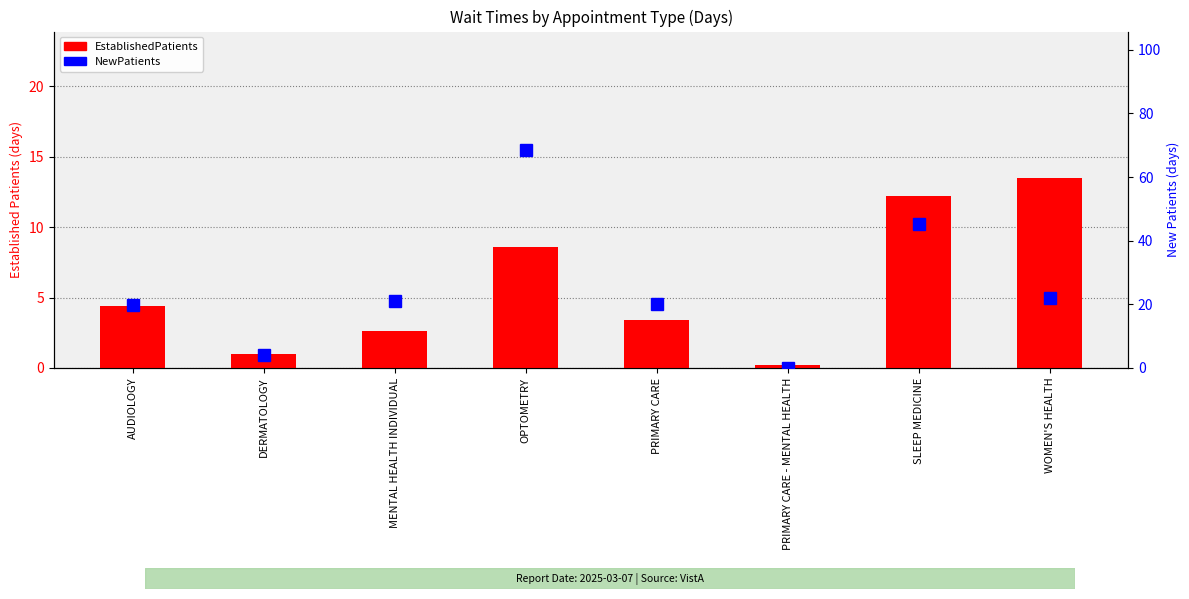

What is the label of the 2nd bar from the left?

DERMATOLOGY